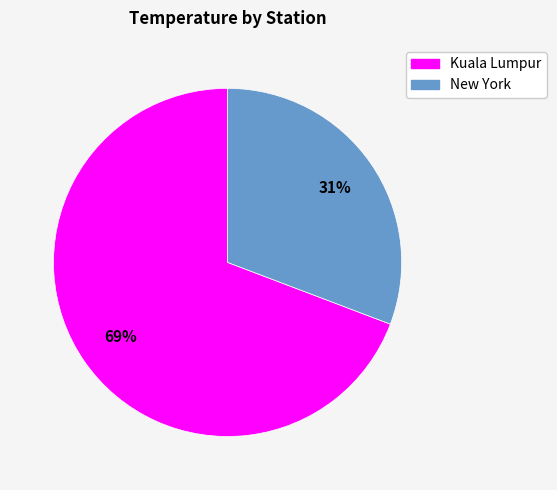

Between New York and Kuala Lumpur, which is larger?

Kuala Lumpur